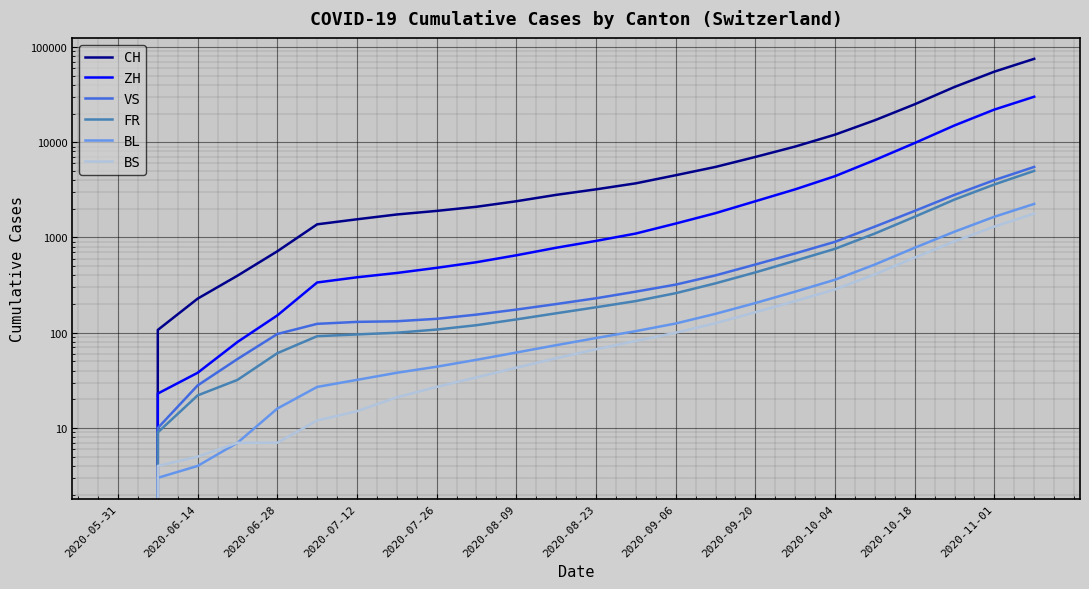

What position from the right is 2020-10-04?

6